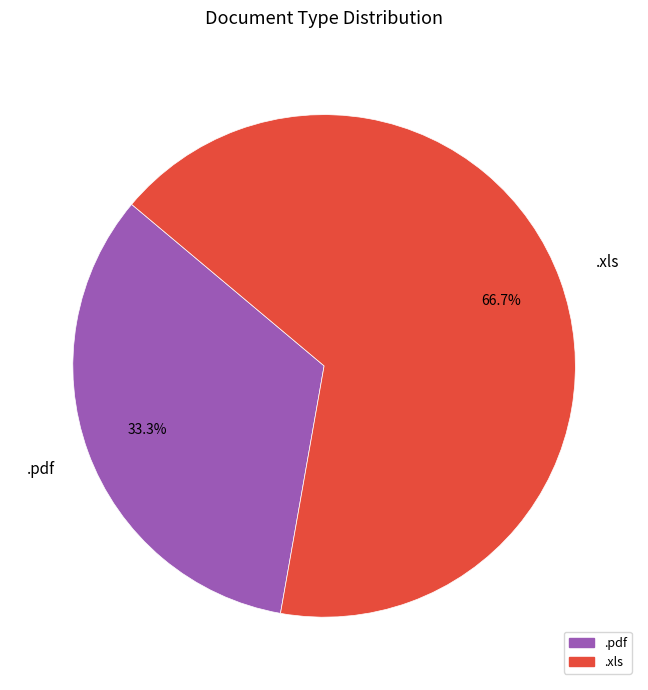

To the nearest percent, what portion does .xls represent?

67%